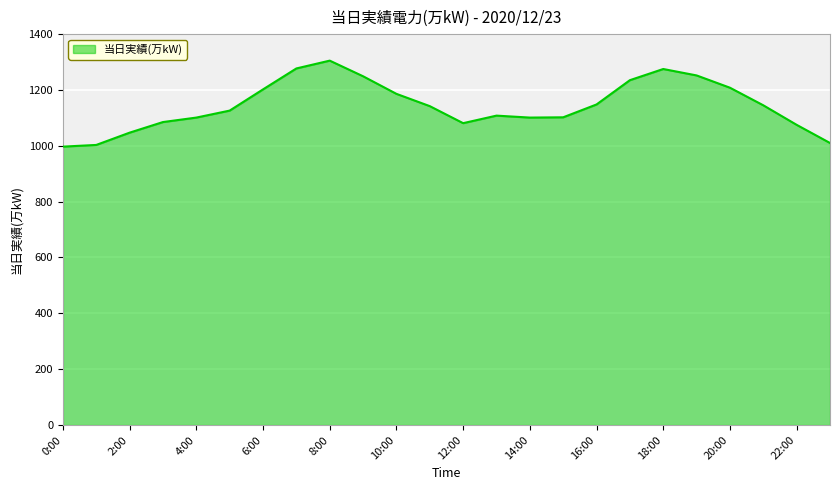

What is the greatest value displayed?

1305